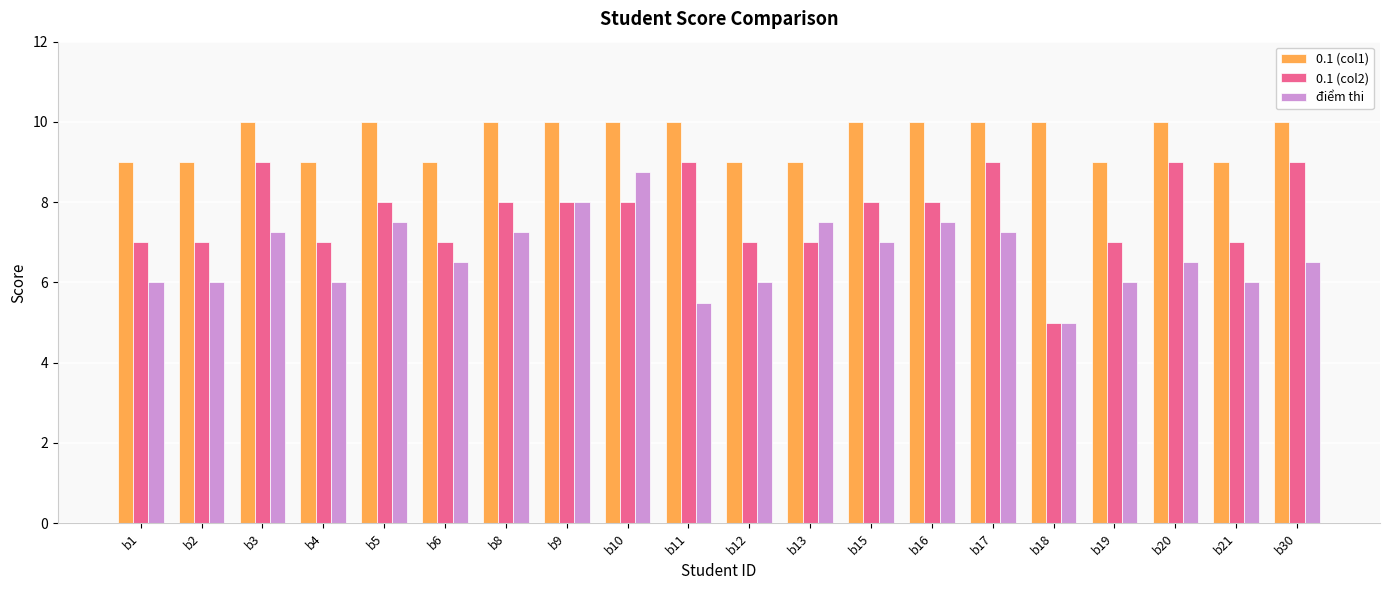

What is the total value across all series at b13?

23.5